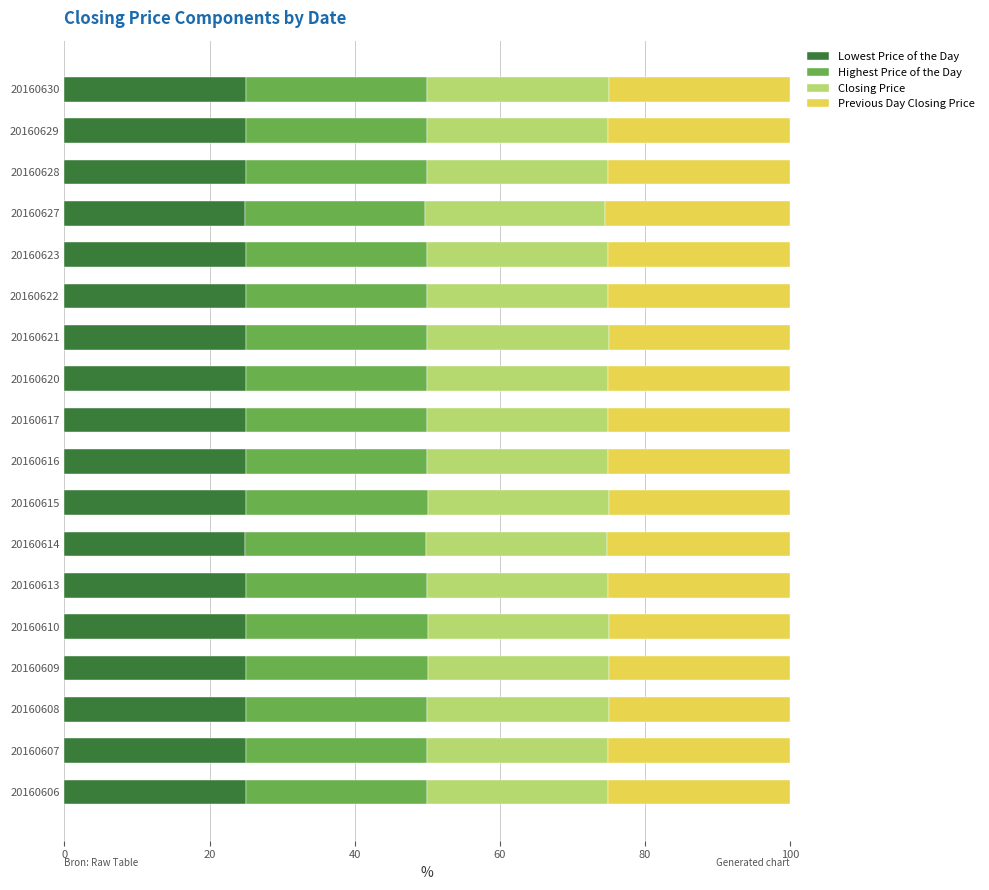

What is the total value across all series at 20160617?

100.0